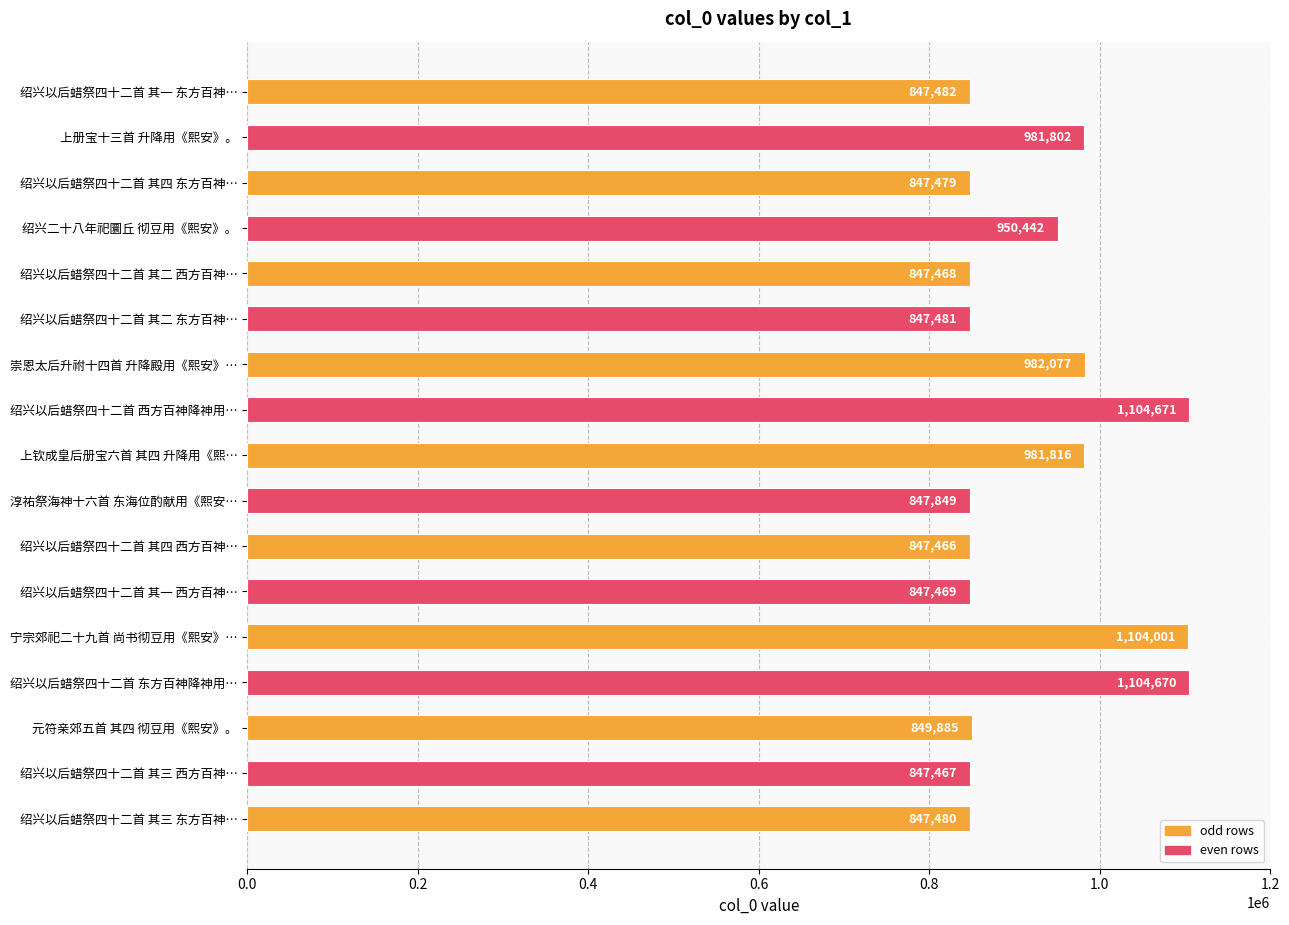

Read the value at 宁宗郊祀二十九首 尚书彻豆用《熙安》….

1104001